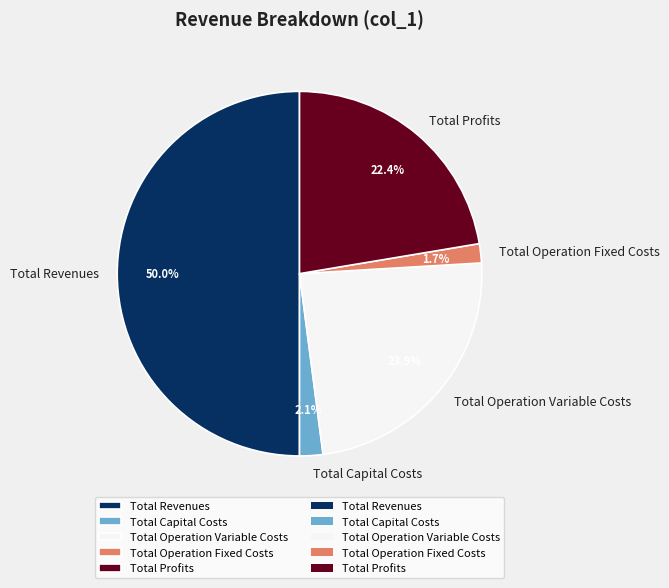

How many slices are in this pie chart?

5